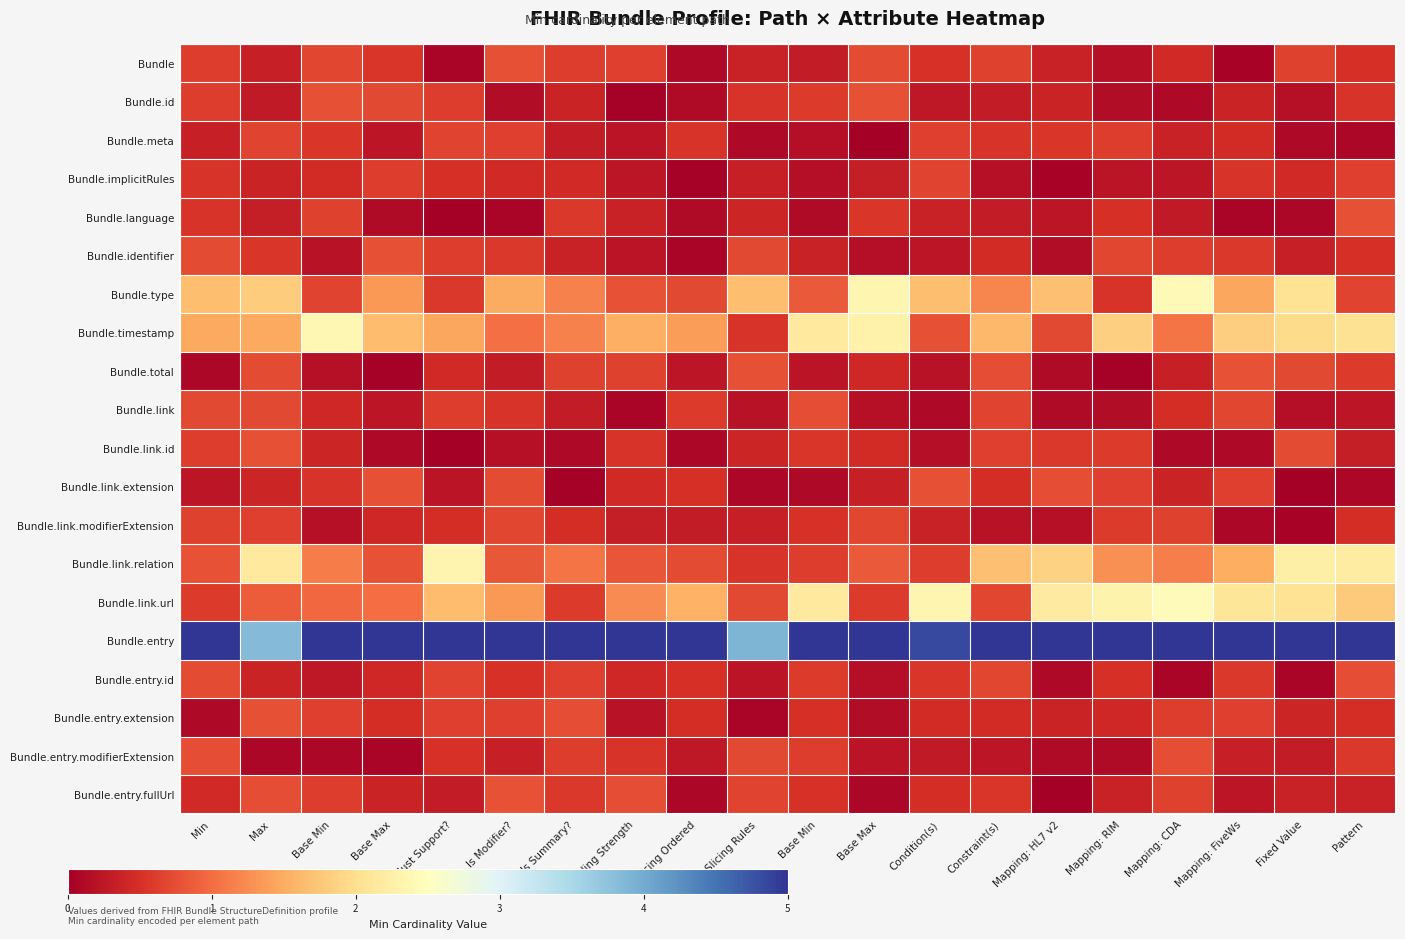

What is the spread (max minus min) of values at Binding Strength?

5.0